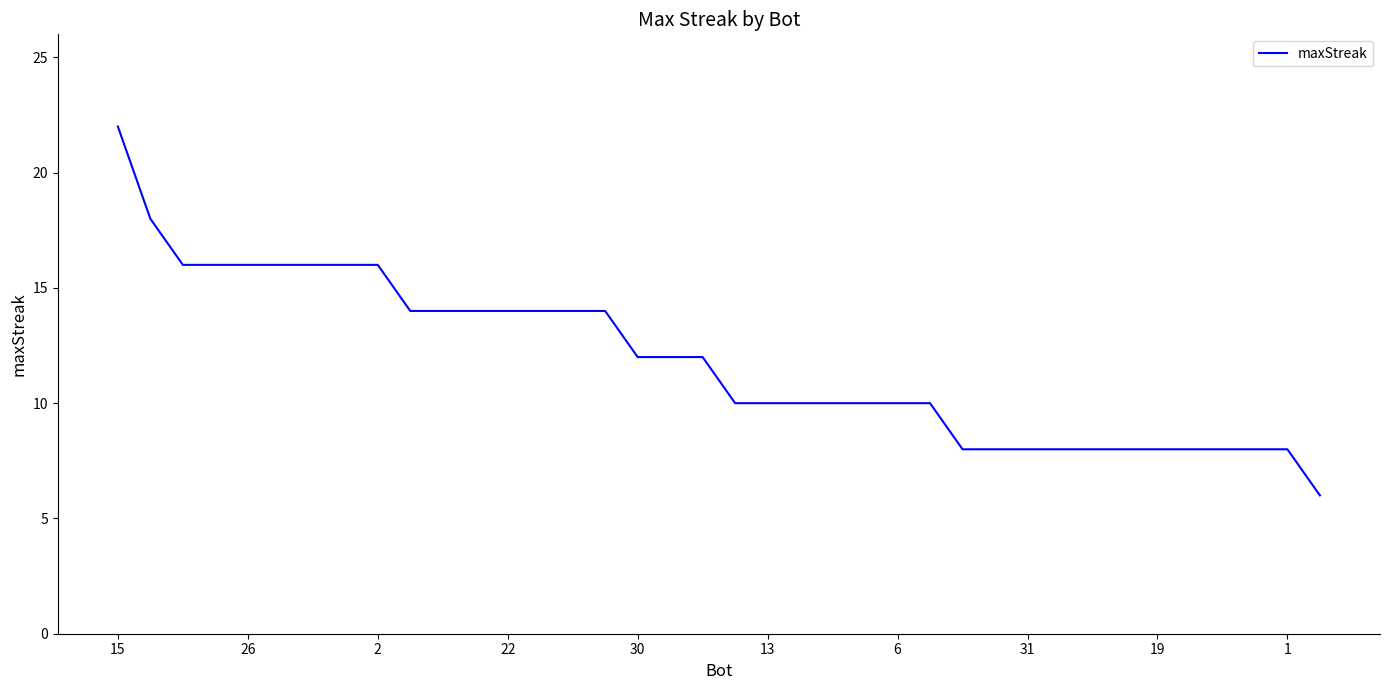

What is the difference between the maximum and minimum values?

16